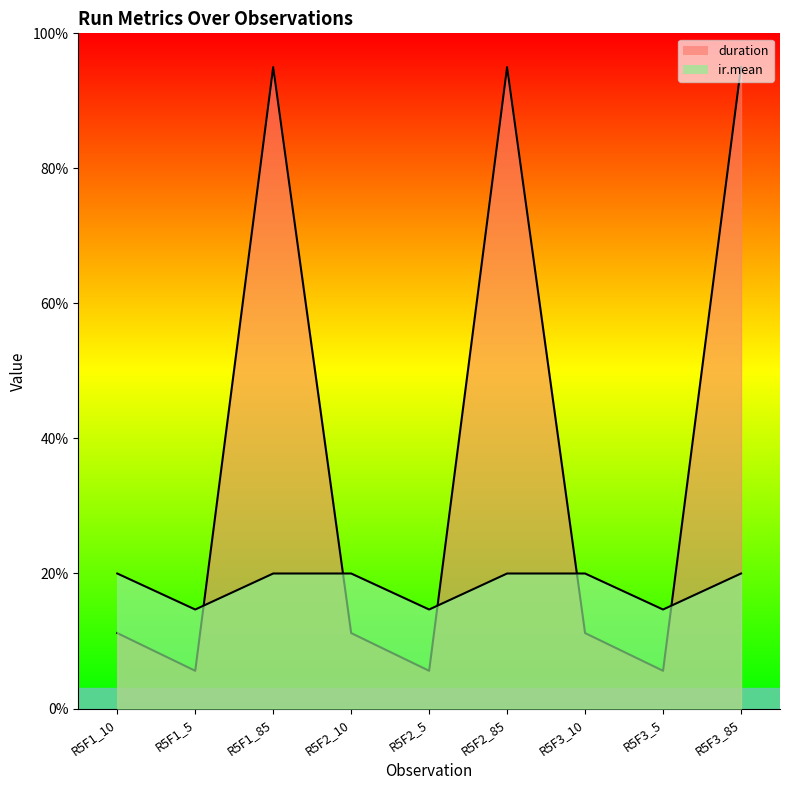

The value of ir.mean at R5F2_85 is 10.3. True or false?

False